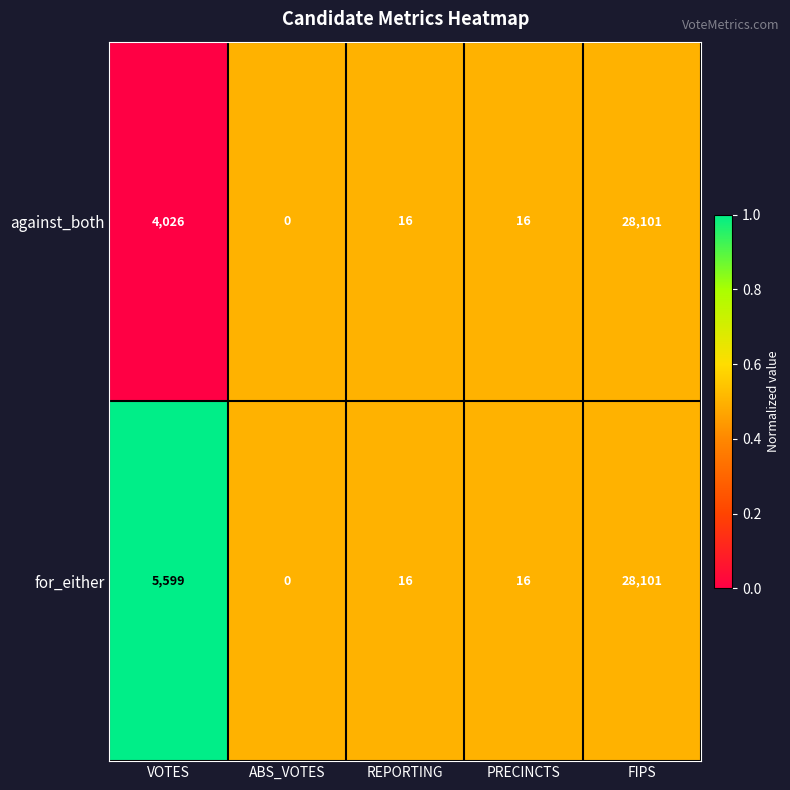

The value of against_both at ABS_VOTES is 0. True or false?

True